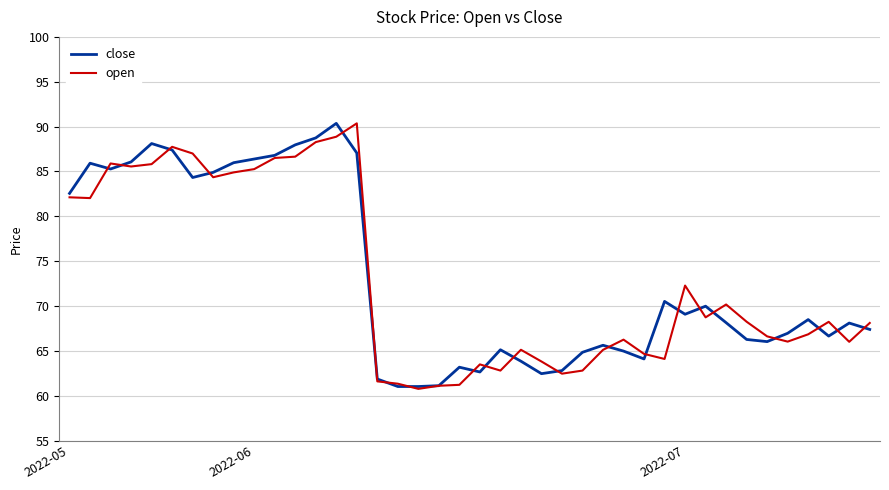

How many lines are shown in the chart?

2